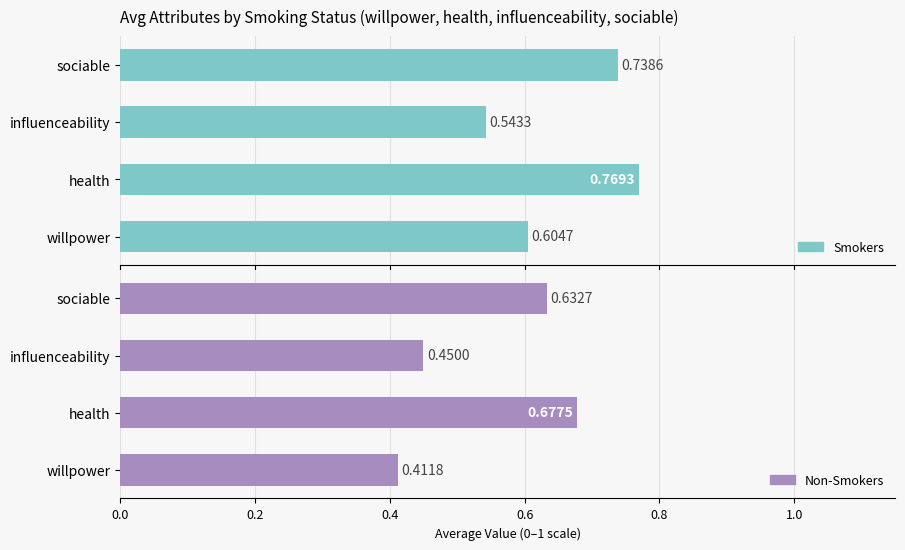

Which series has the largest range (max minus min)?

Non-Smokers